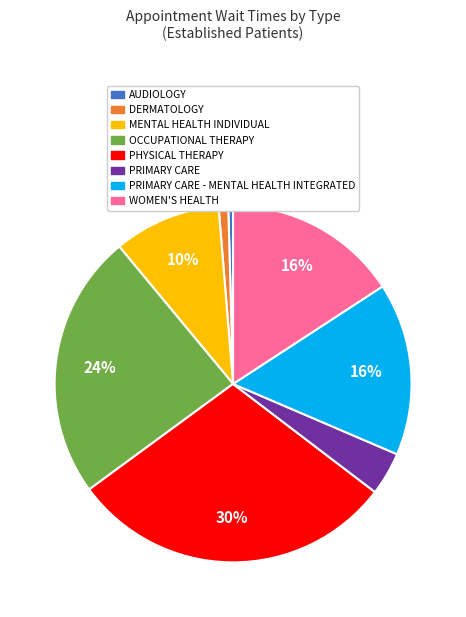

Does any single category account for the majority?

No